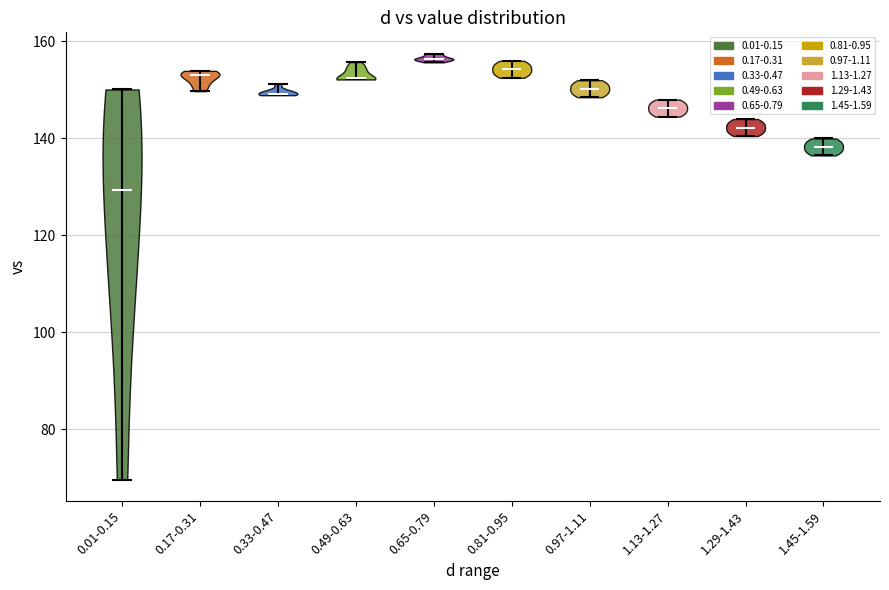

Reading left to right, read every violin against the y-axis: where its median line is, and the lowest and highest points it reaches. The values are not printed on the chart, so give them approximately, as read against the axis.

0.01-0.15: median line 130, lowest point 70, highest point 150
0.17-0.31: median line 152, lowest point 150, highest point 154
0.33-0.47: median line 150, lowest point 148, highest point 152
0.49-0.63: median line 152, lowest point 152, highest point 156
0.65-0.79: median line 156, lowest point 156, highest point 158
0.81-0.95: median line 154, lowest point 152, highest point 156
0.97-1.11: median line 150, lowest point 148, highest point 152
1.13-1.27: median line 146, lowest point 144, highest point 148
1.29-1.43: median line 142, lowest point 140, highest point 144
1.45-1.59: median line 138, lowest point 136, highest point 140